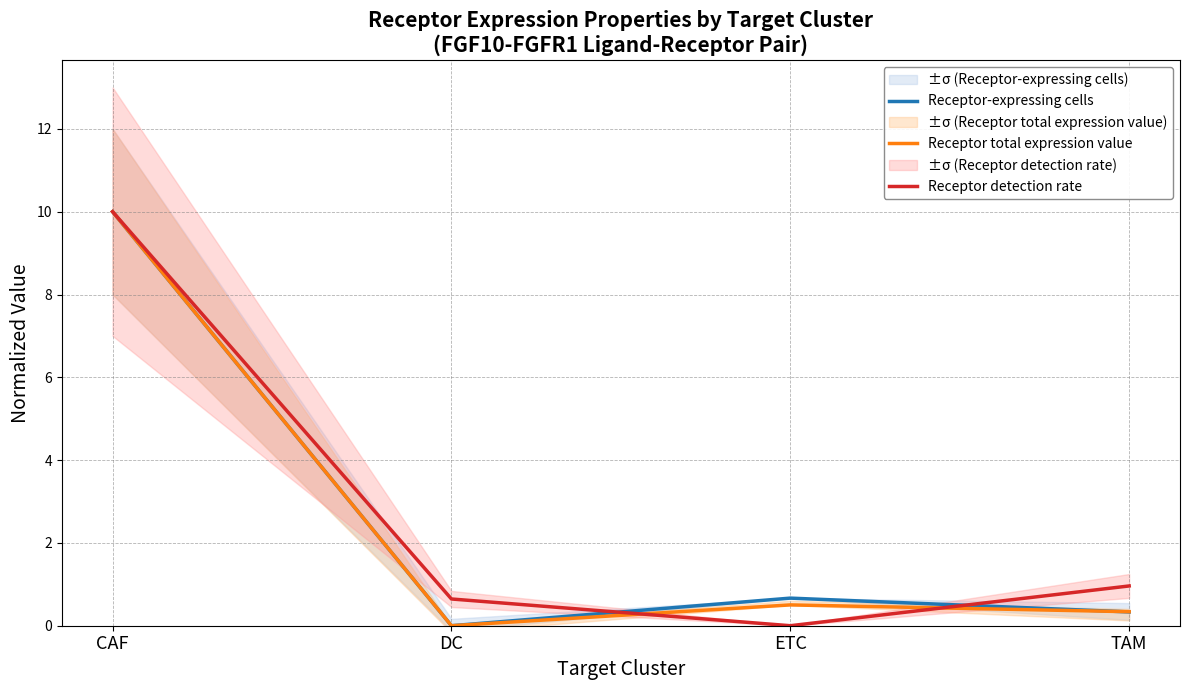

Reading right to left, list all the values displayed in this chart.

Receptor-expressing cells: 0.3	0.7	0.0	10.0
Receptor total expression value: 0.3	0.5	0.0	10.0
Receptor detection rate: 1.0	0.0	0.6	10.0